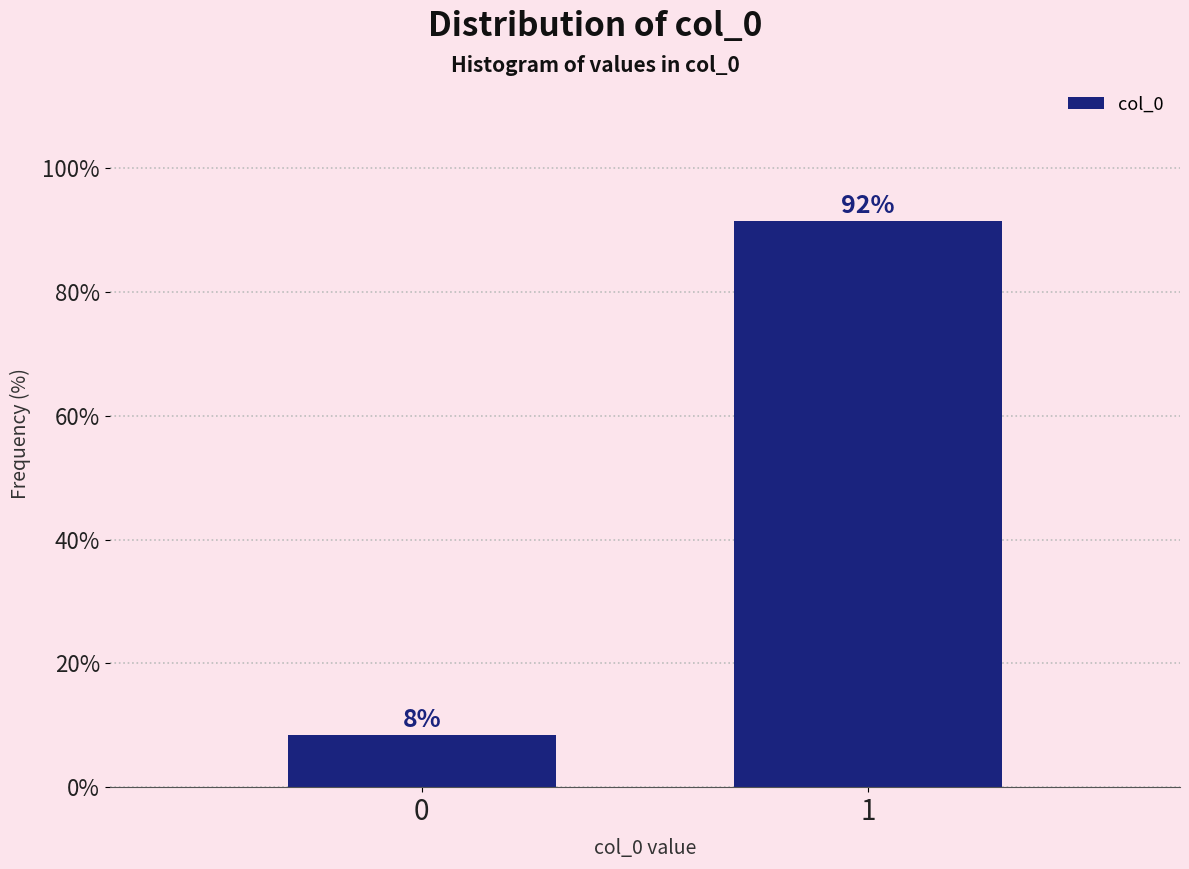

What is the maximum value shown in the chart?

91.5